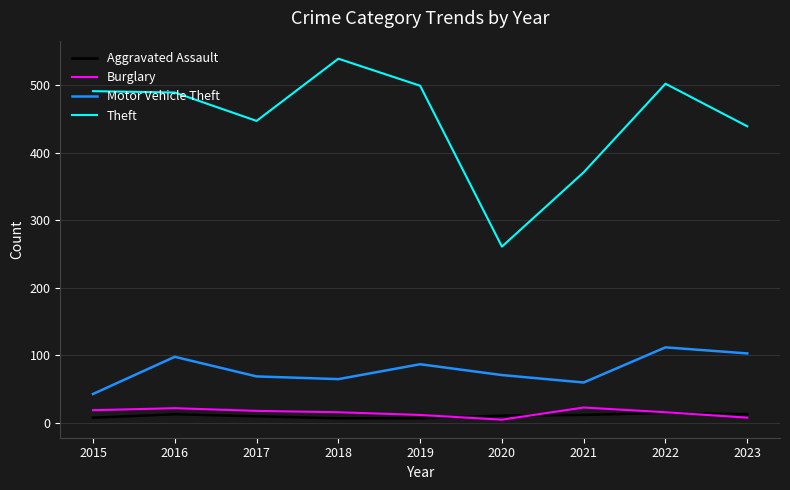

True or false: Burglary has more than 0 interior local peaks.

True